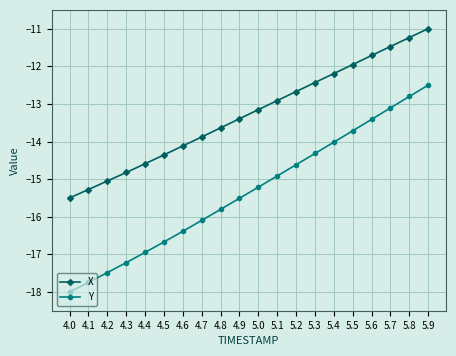

What is the value of the X point at the 2nd from the left?

-15.3